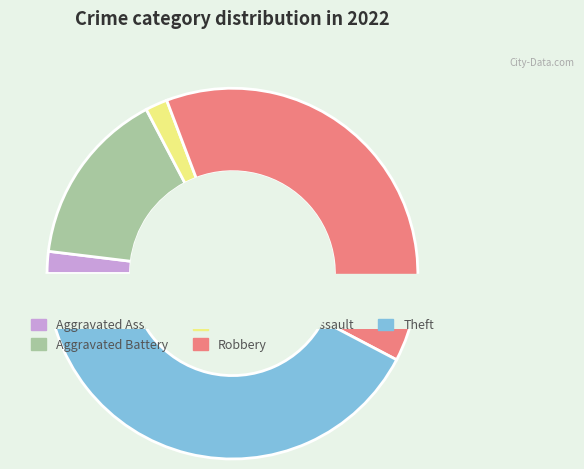

Which slice is the largest?

Theft